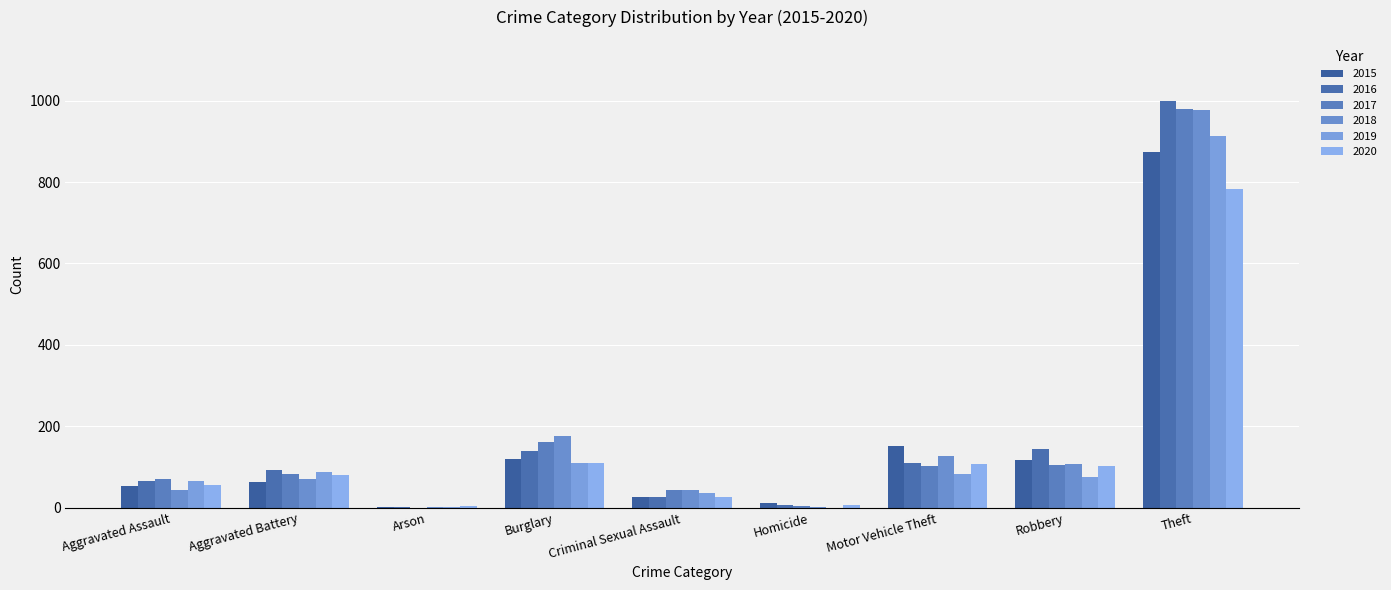

What is the sum of the 2017 values at Aggravated Assault and Theft?

1051